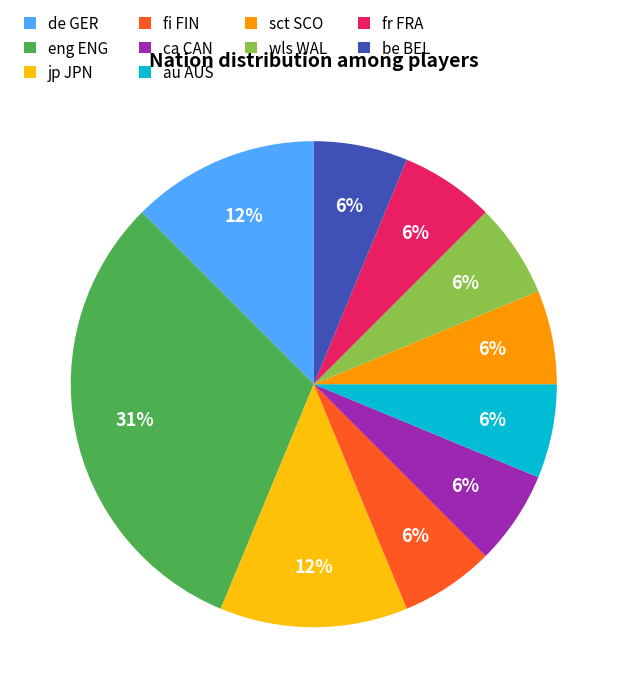

Does au AUS account for over 50% of the chart?

No